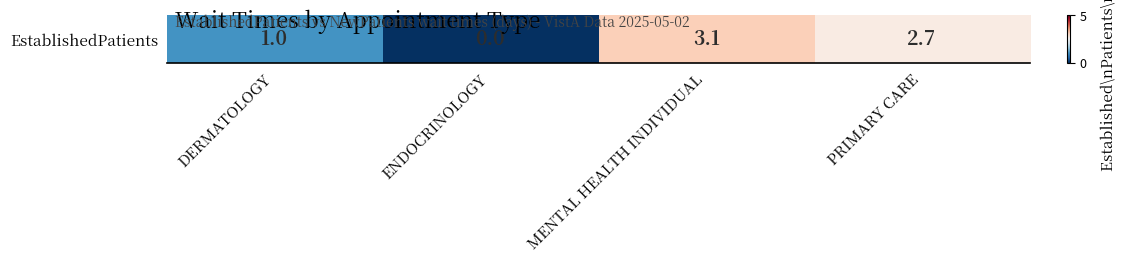

Rank the categories by value from lowest to highest.

ENDOCRINOLOGY, DERMATOLOGY, PRIMARY CARE, MENTAL HEALTH INDIVIDUAL